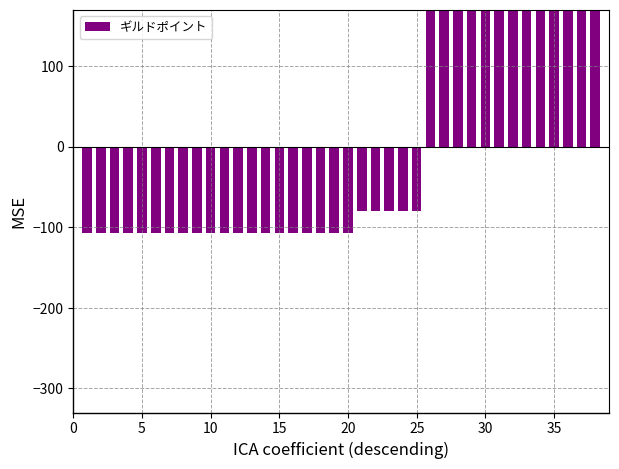

What is the value of the 6th bar from the left?

-107.1